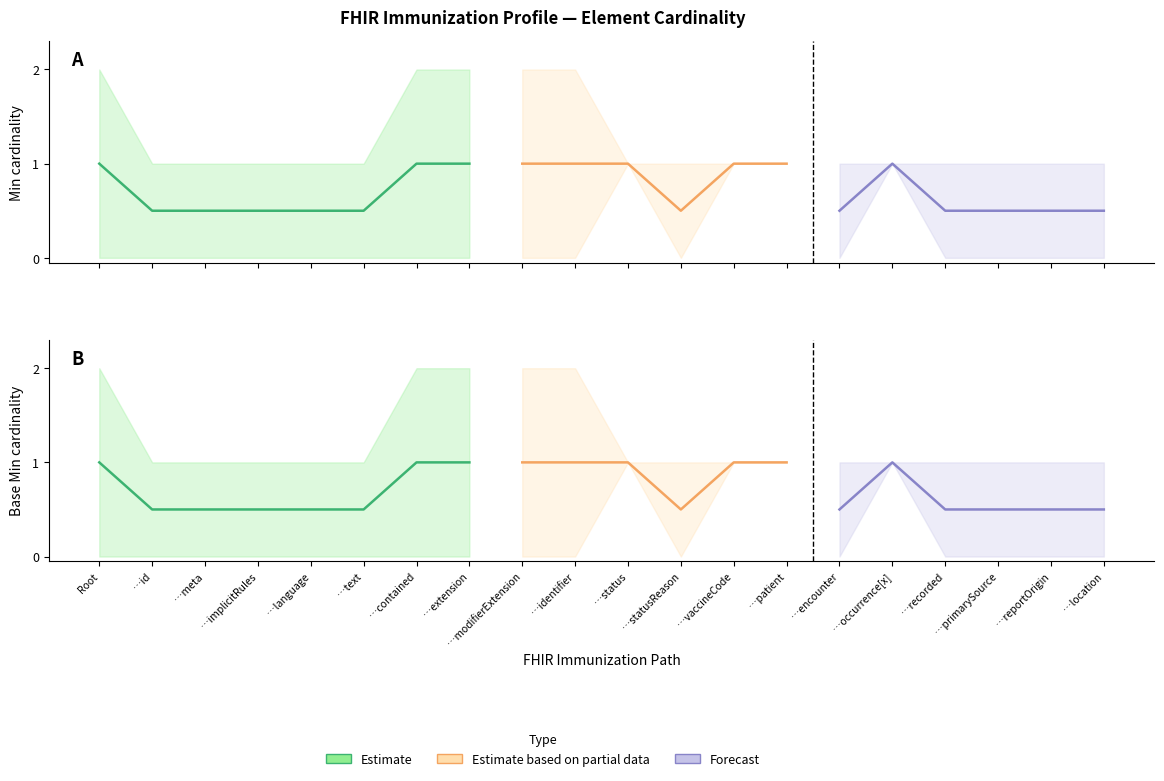

Between Immunization.identifier and Immunization.extension, which is larger?

Immunization.identifier